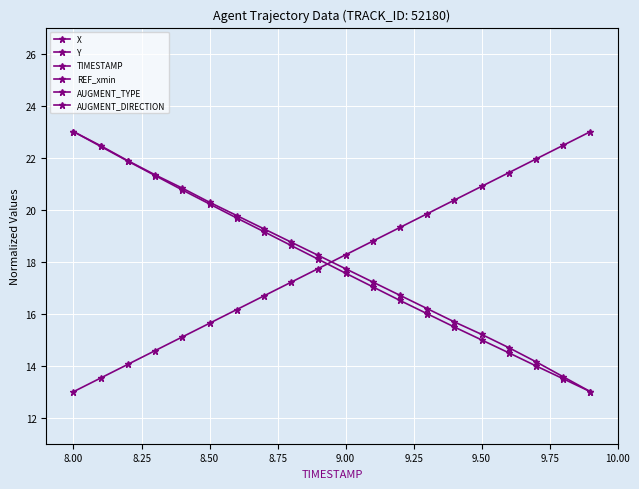

What is the sum of all Y values?

360.0